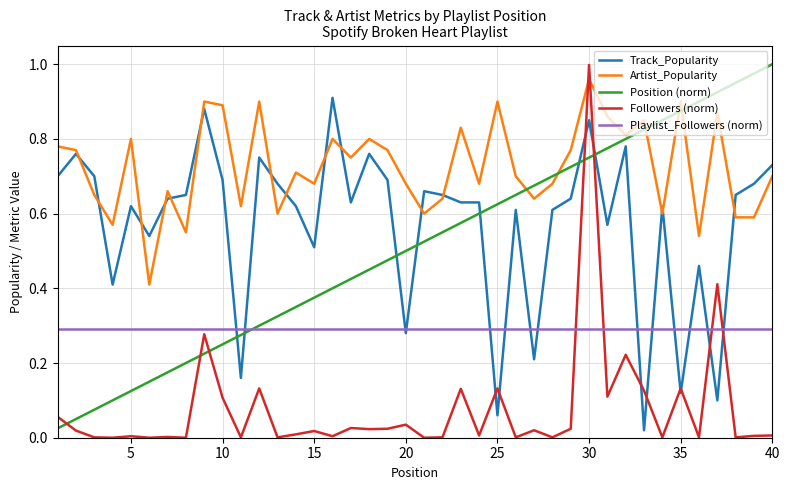

Which series has the largest total across all categories?

Artist_Popularity